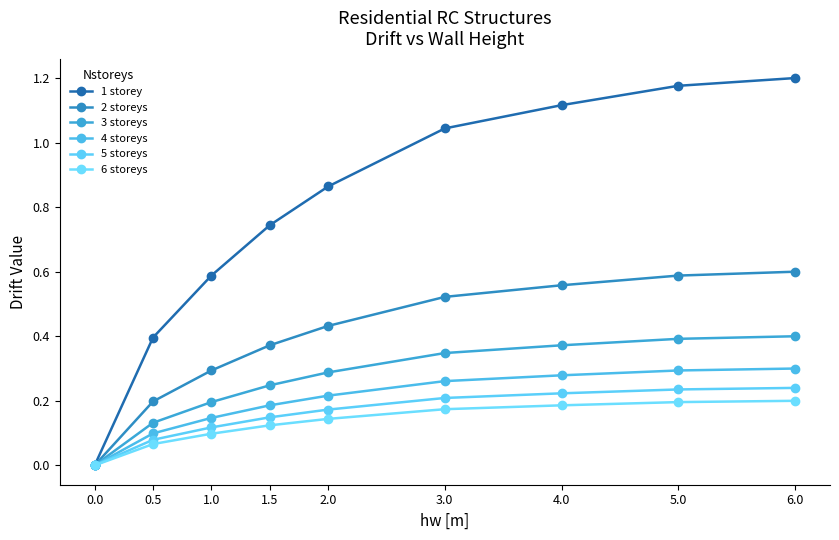

Is this an area chart (filled region under the line)?

No